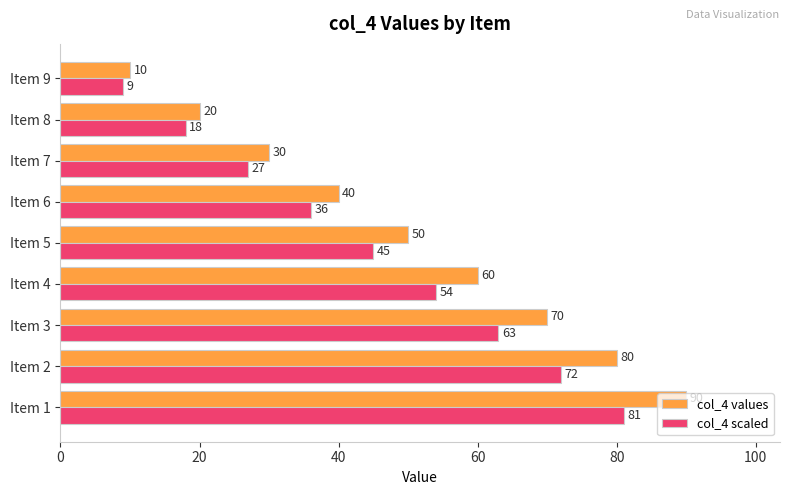

The value of col_4 scaled at Item 8 is 25. True or false?

False